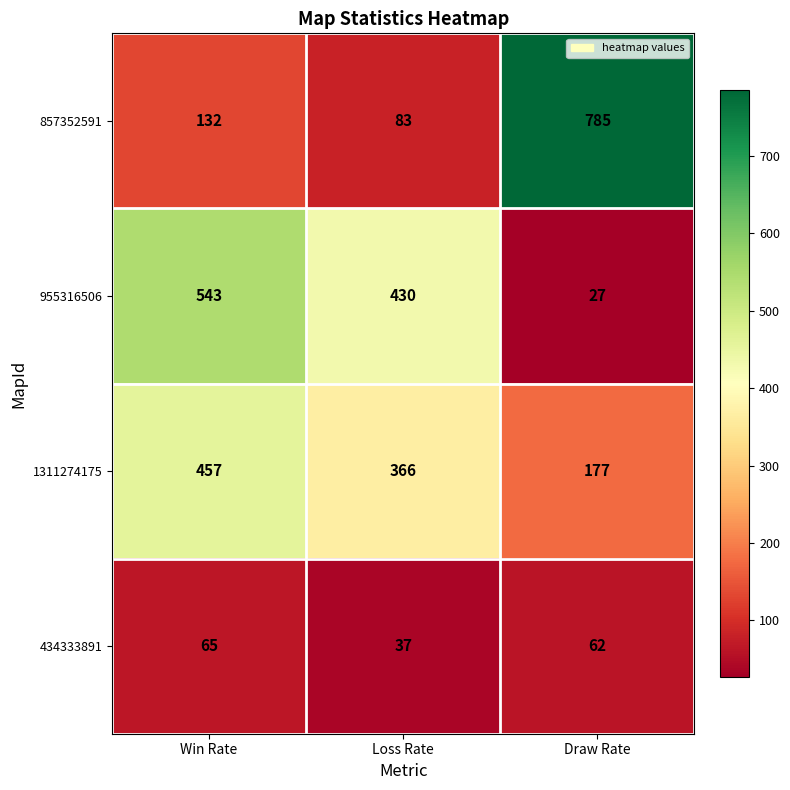

At how many categories does at least one series exceed 282?

3